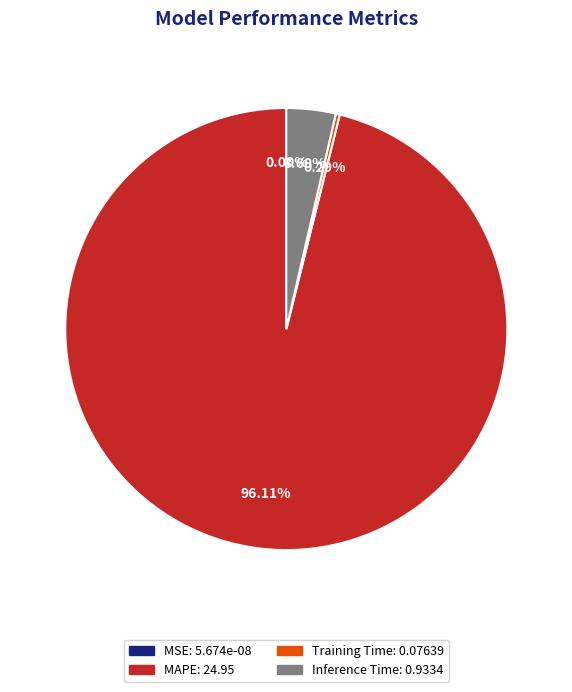

Which category has the biggest portion of the pie?

MAPE